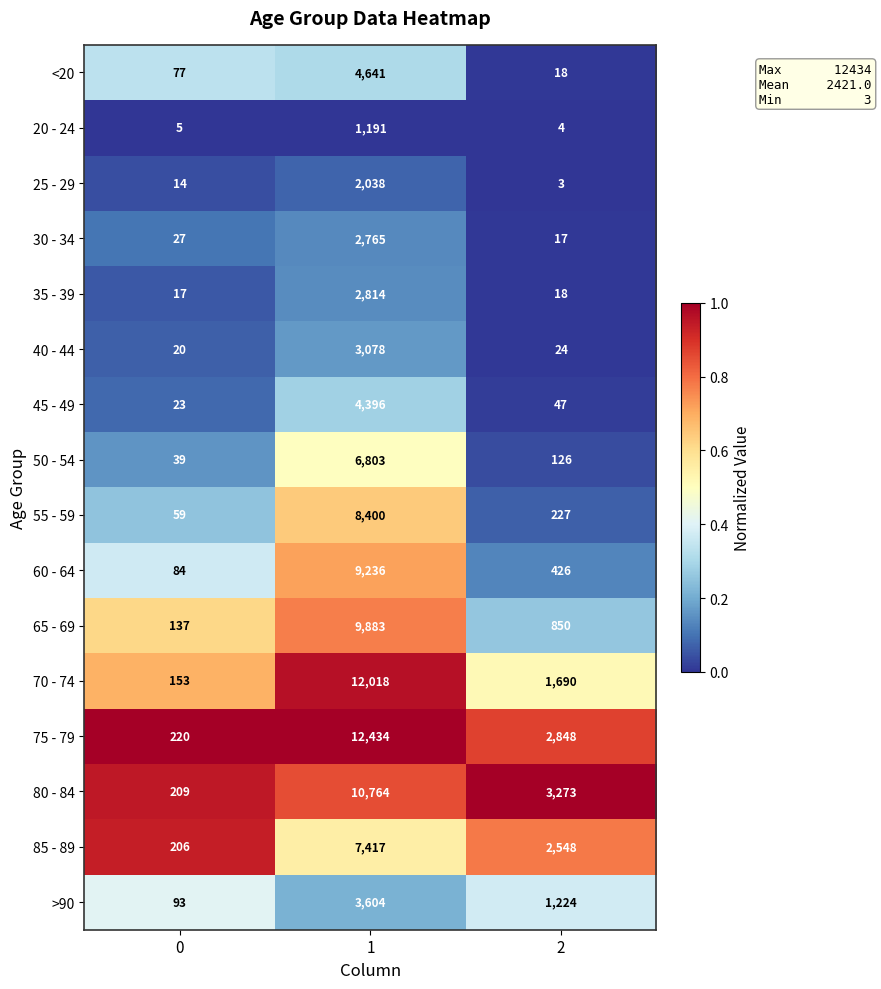

At 1, list the series in order from largest to smallest.

75 - 79, 70 - 74, 80 - 84, 65 - 69, 60 - 64, 55 - 59, 85 - 89, 50 - 54, <20, 45 - 49, >90, 40 - 44, 35 - 39, 30 - 34, 25 - 29, 20 - 24